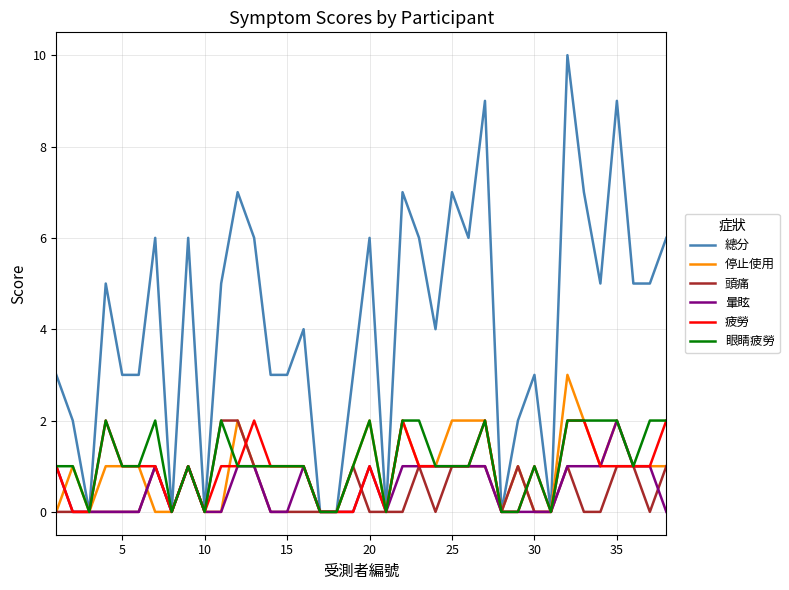

What is the greatest value displayed?

10